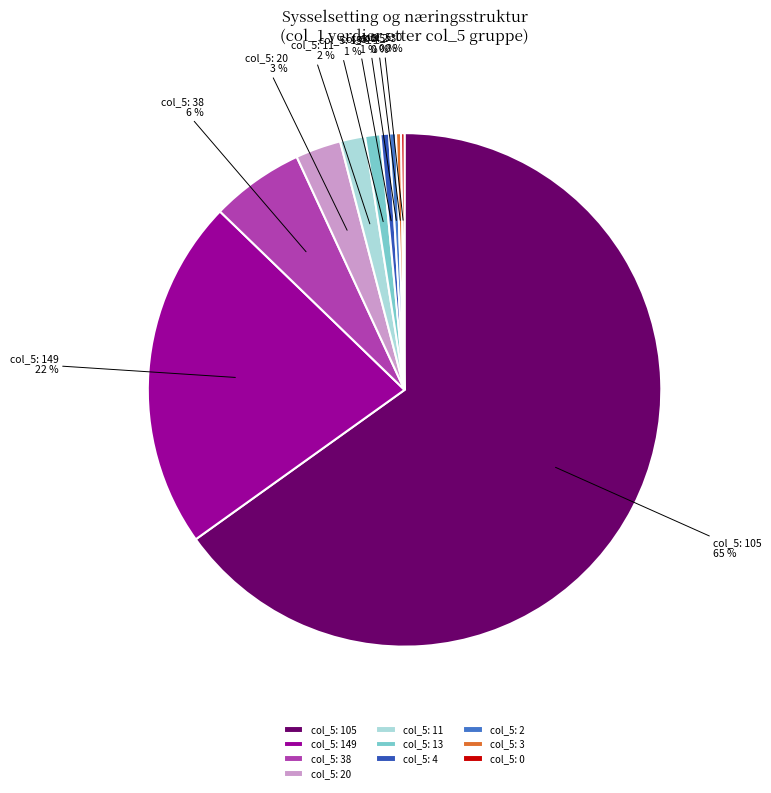

To the nearest percent, what is the average slice percentage?

10%